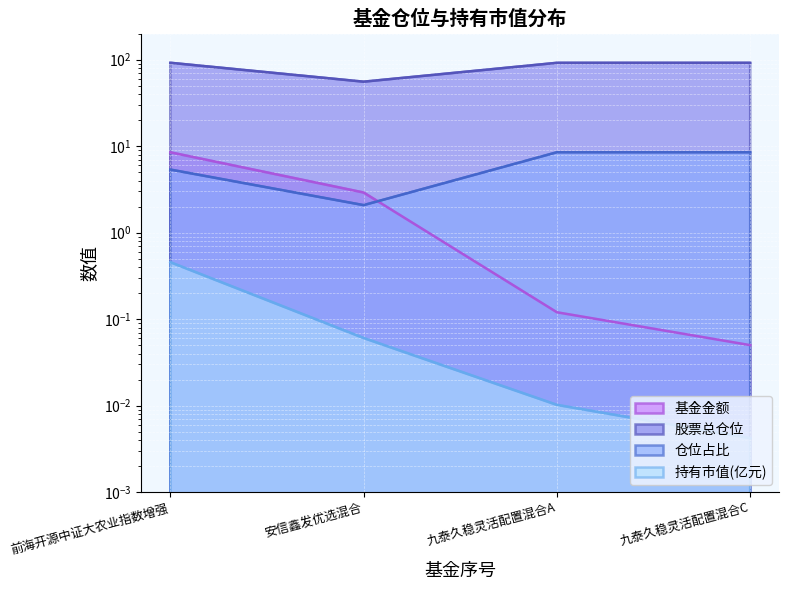

True or false: 持有市值(亿元) and 仓位占比 intersect in this chart.

False